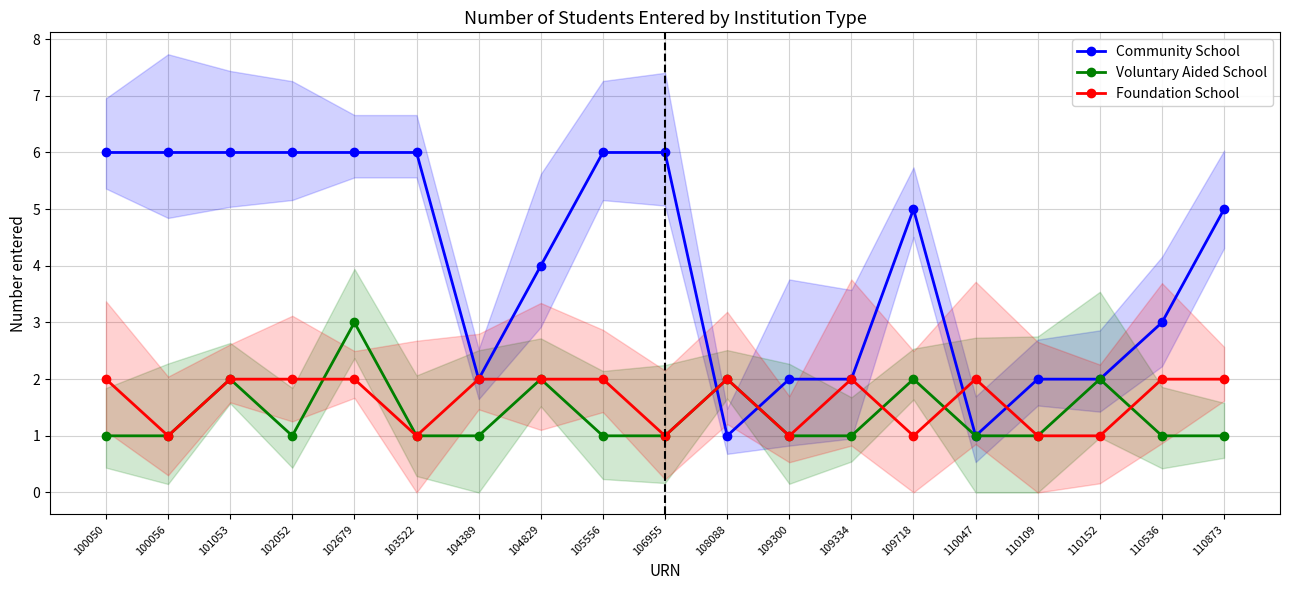

True or false: Community School has a value of 4 at 110152.

False